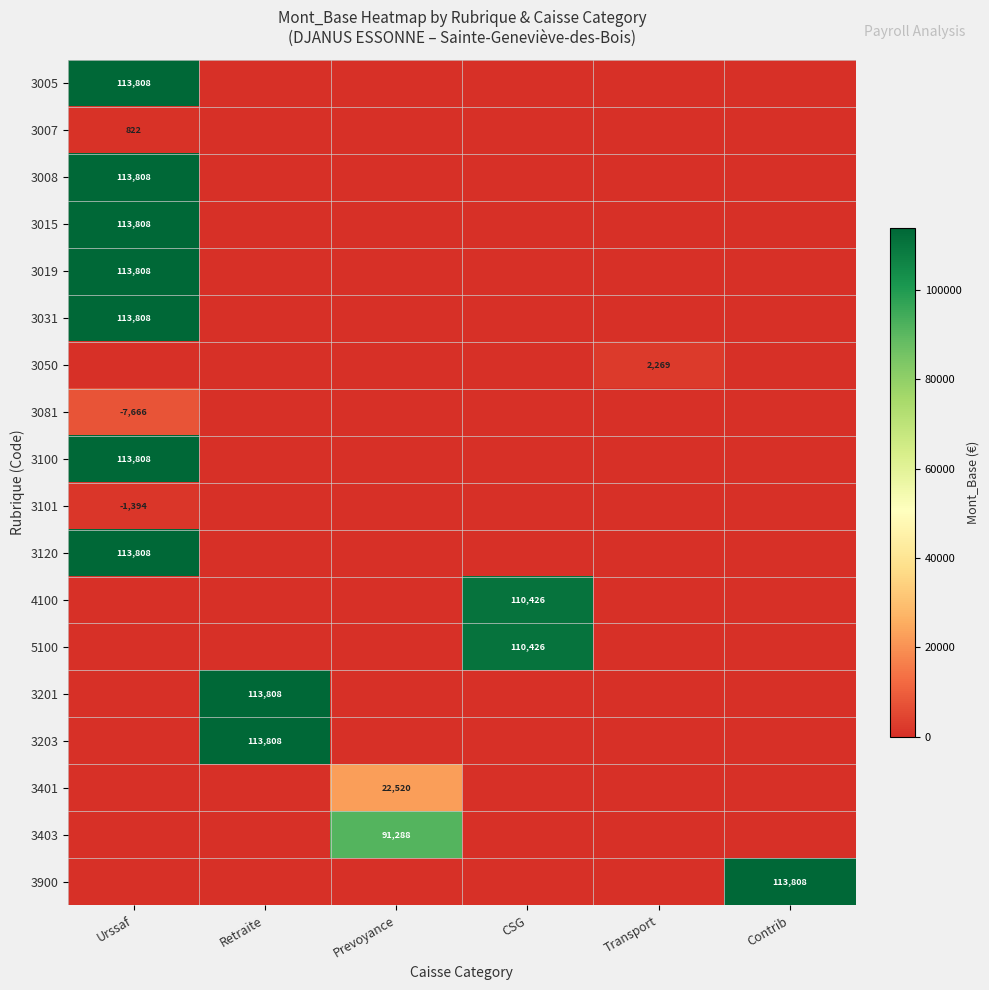

What is the maximum value for 3015?

113808.5